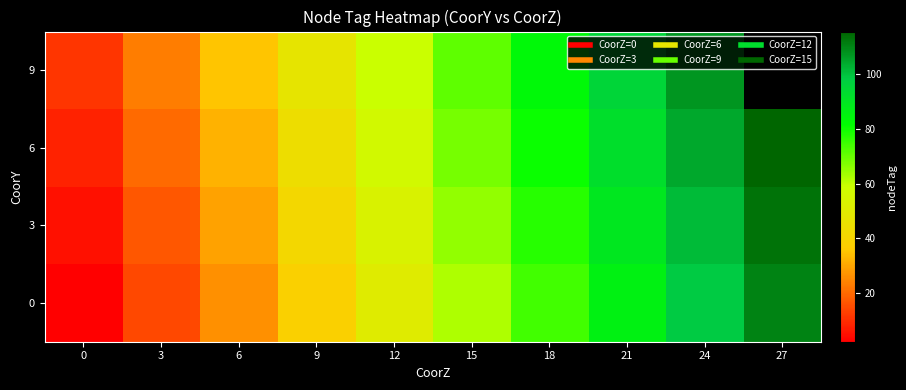

At which category is the sum across all series the highest?

24